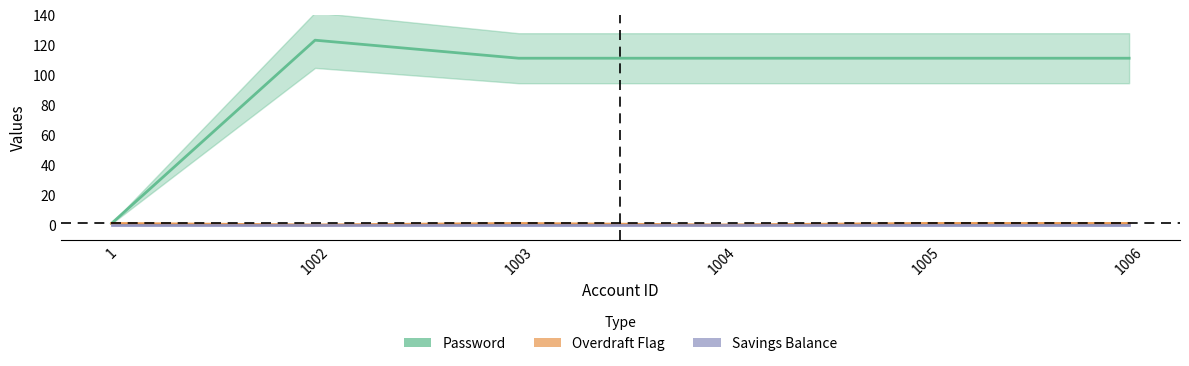

At which label does Password first exceed 111?

1002